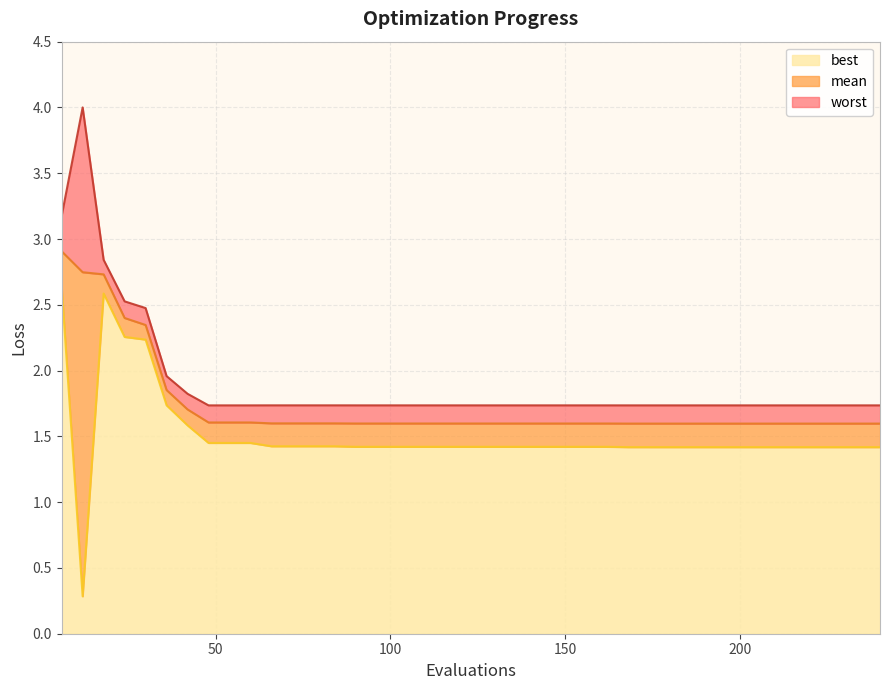

Reading left to right, transcribe all the data shown in this chart.

mean: 6=2.9	12=2.7	18=2.7	24=2.4	30=2.3	36=1.9	42=1.7	48=1.6	54=1.6	60=1.6	66=1.6	72=1.6	78=1.6	84=1.6	90=1.6	96=1.6	102=1.6	108=1.6	114=1.6	120=1.6	126=1.6	132=1.6	138=1.6	144=1.6	150=1.6	156=1.6	162=1.6	168=1.6	174=1.6	180=1.6	186=1.6	192=1.6	198=1.6	204=1.6	210=1.6	216=1.6	222=1.6	228=1.6	234=1.6	240=1.6
best: 6=2.6	12=0.3	18=2.6	24=2.3	30=2.2	36=1.7	42=1.6	48=1.5	54=1.5	60=1.5	66=1.4	72=1.4	78=1.4	84=1.4	90=1.4	96=1.4	102=1.4	108=1.4	114=1.4	120=1.4	126=1.4	132=1.4	138=1.4	144=1.4	150=1.4	156=1.4	162=1.4	168=1.4	174=1.4	180=1.4	186=1.4	192=1.4	198=1.4	204=1.4	210=1.4	216=1.4	222=1.4	228=1.4	234=1.4	240=1.4
worst: 6=3.2	12=4.0	18=2.8	24=2.5	30=2.5	36=2.0	42=1.8	48=1.7	54=1.7	60=1.7	66=1.7	72=1.7	78=1.7	84=1.7	90=1.7	96=1.7	102=1.7	108=1.7	114=1.7	120=1.7	126=1.7	132=1.7	138=1.7	144=1.7	150=1.7	156=1.7	162=1.7	168=1.7	174=1.7	180=1.7	186=1.7	192=1.7	198=1.7	204=1.7	210=1.7	216=1.7	222=1.7	228=1.7	234=1.7	240=1.7